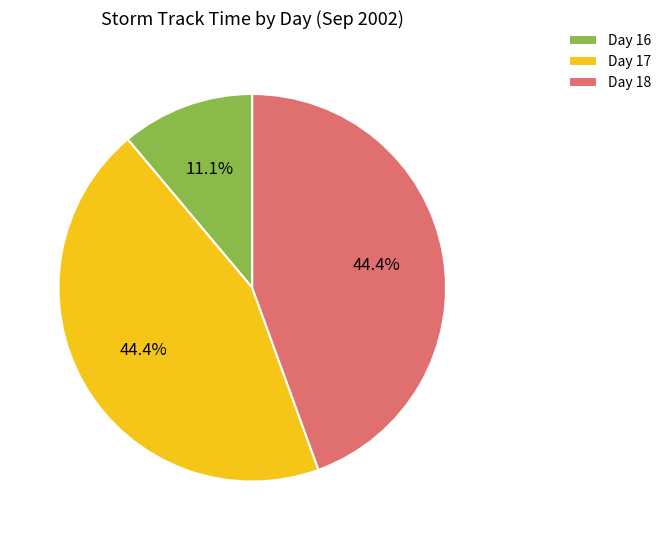

Does Day 17 represent more than half of the total?

No